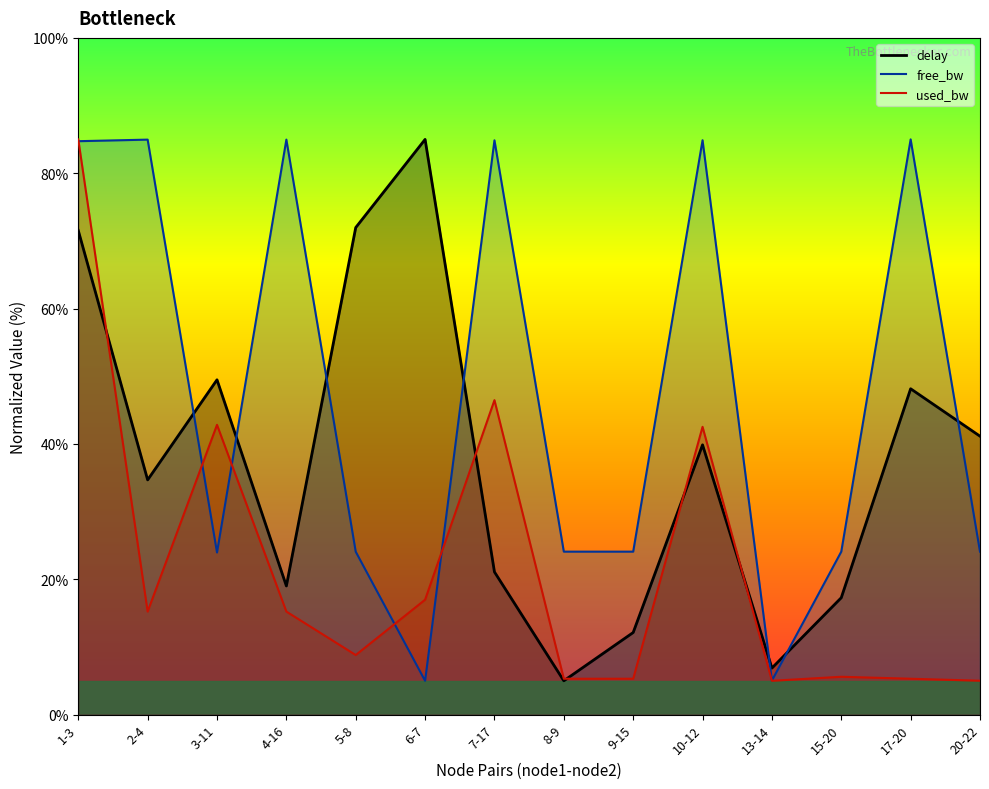

What is the difference between the second highest and second lowest values in the free_bw series?

79.9